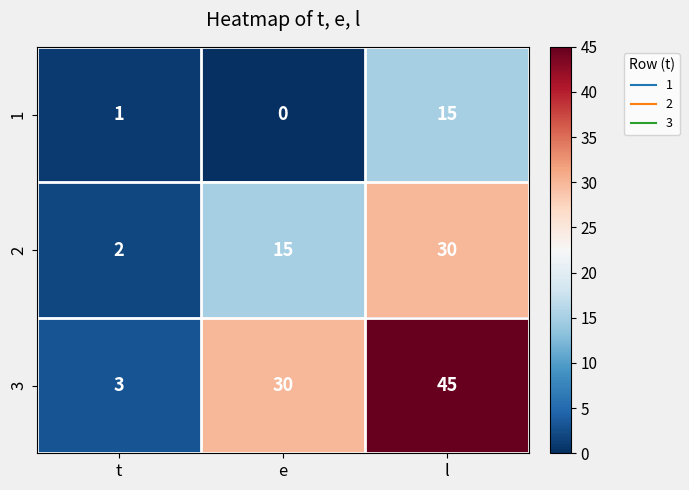

How many values in the 3 series are below 30?

1